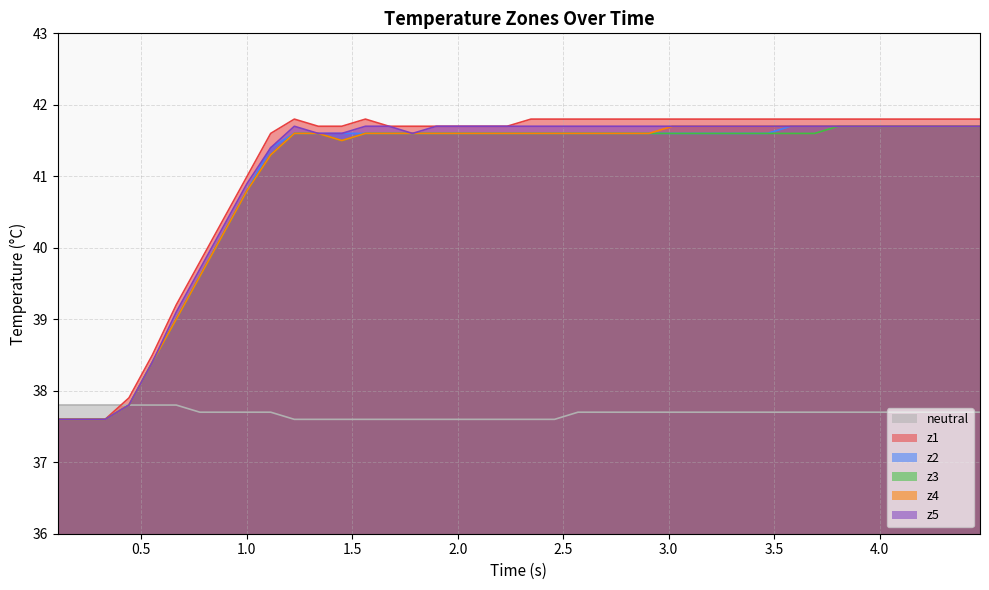

True or false: z1 and z4 intersect in this chart.

False